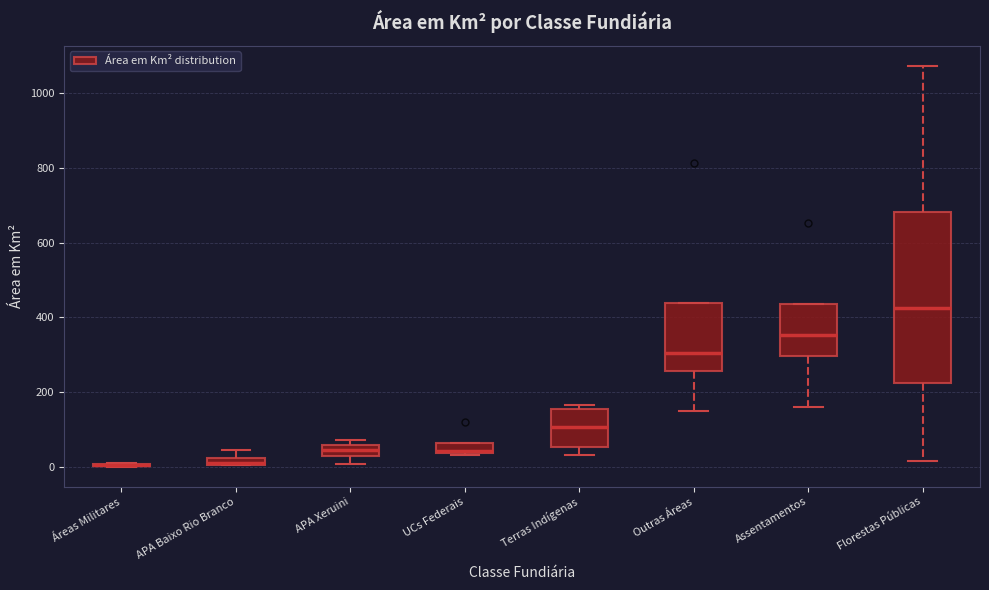

Which box is the tallest, from its lower edge to its upper edge?

Florestas Públicas